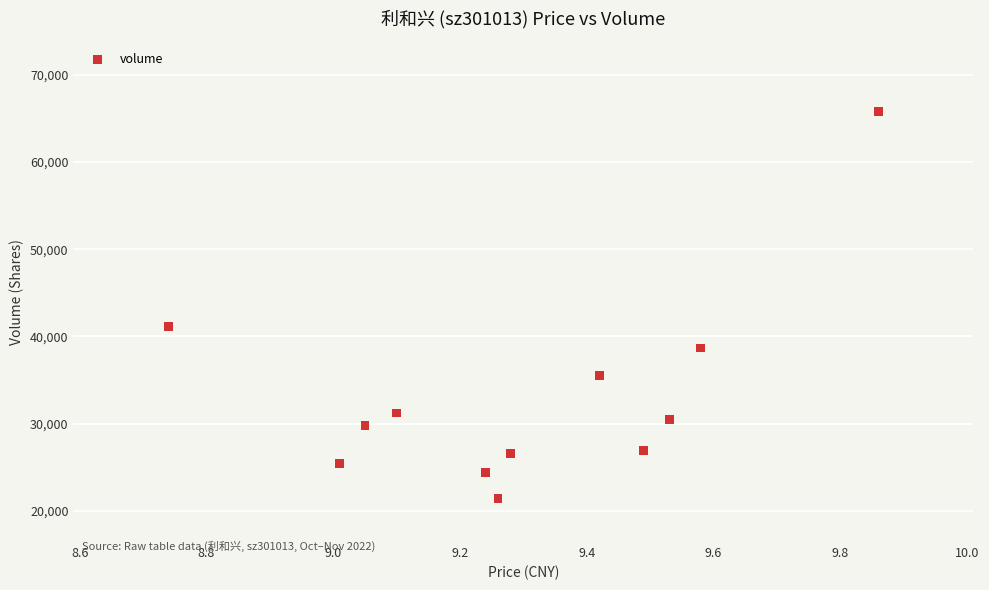

What Y value in the scatter plot is closest to 43626?

41113